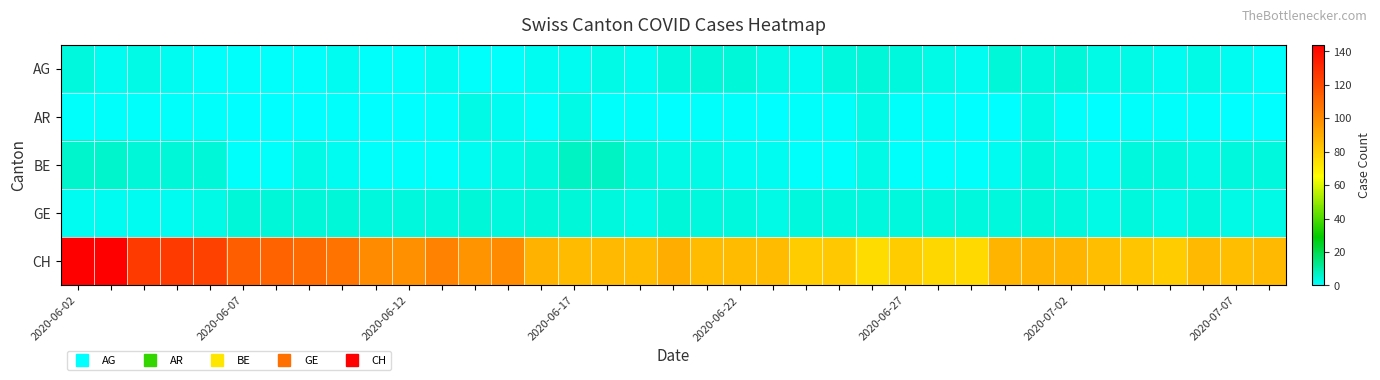

How many categories are shown in the chart?

37